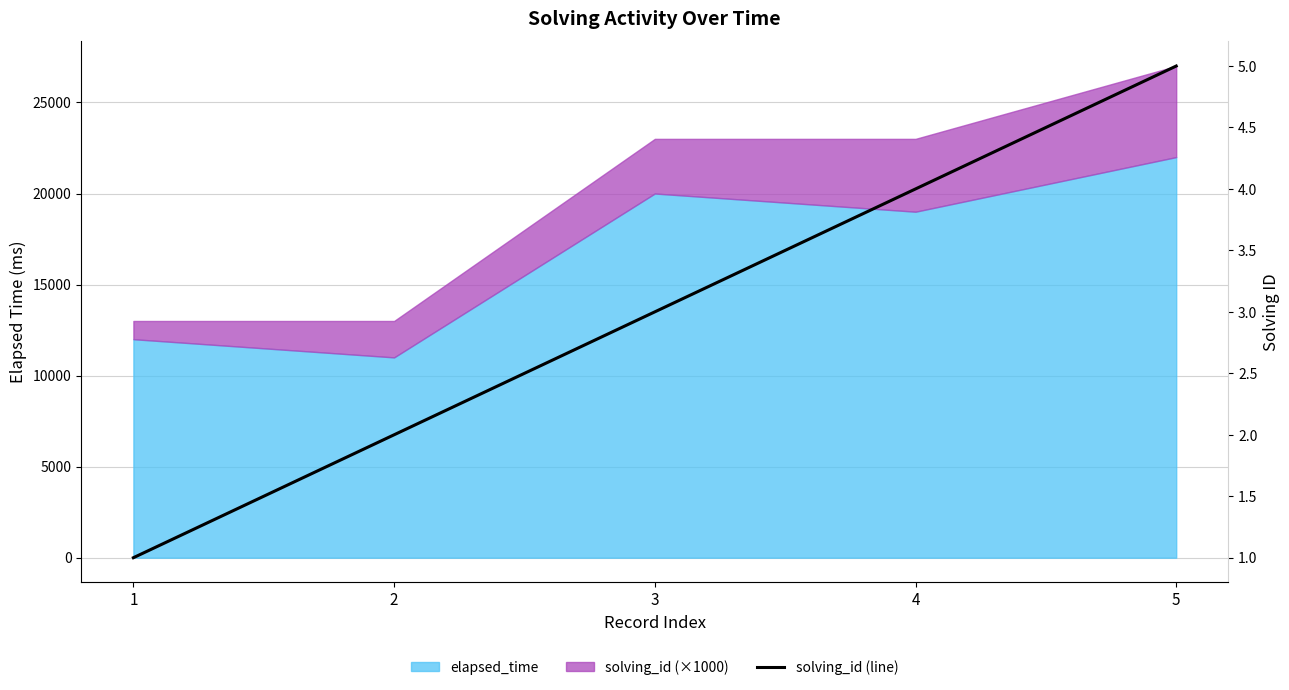

Which label corresponds to the smallest value in the chart?

1